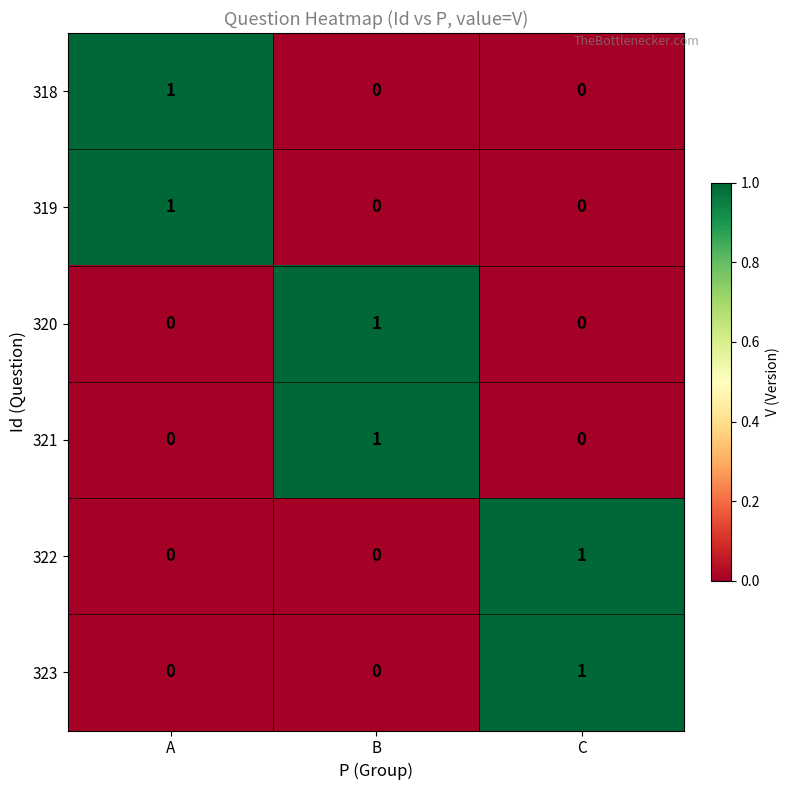

Is the value of 319 at A greater than the value of 323 at B?

Yes